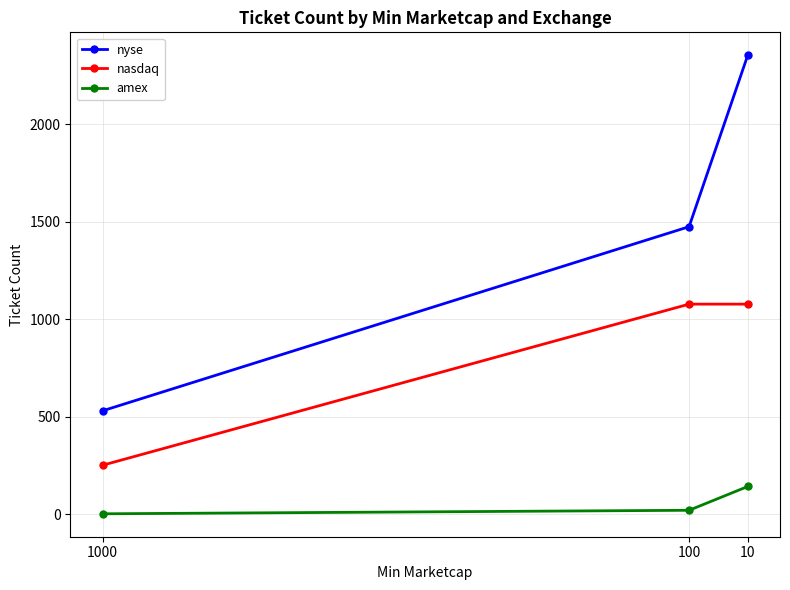

At which label is nasdaq closest to 664?

1000